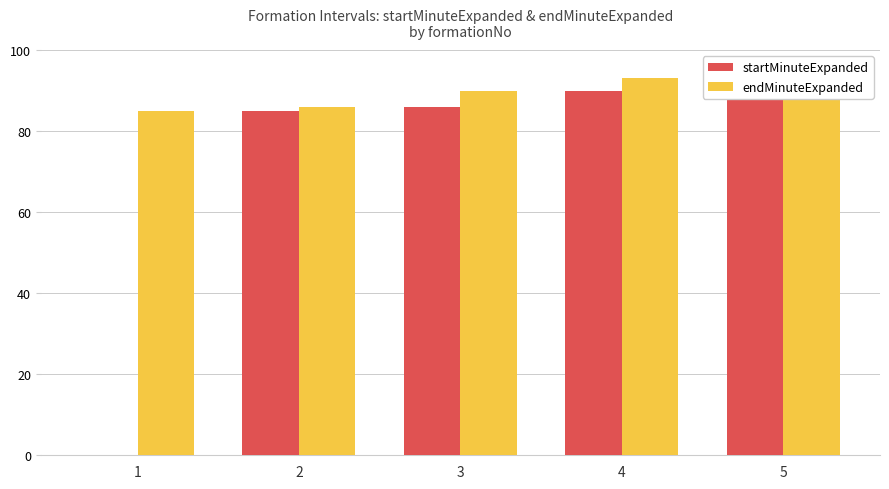

Where does the endMinuteExpanded series first go above 90?

4